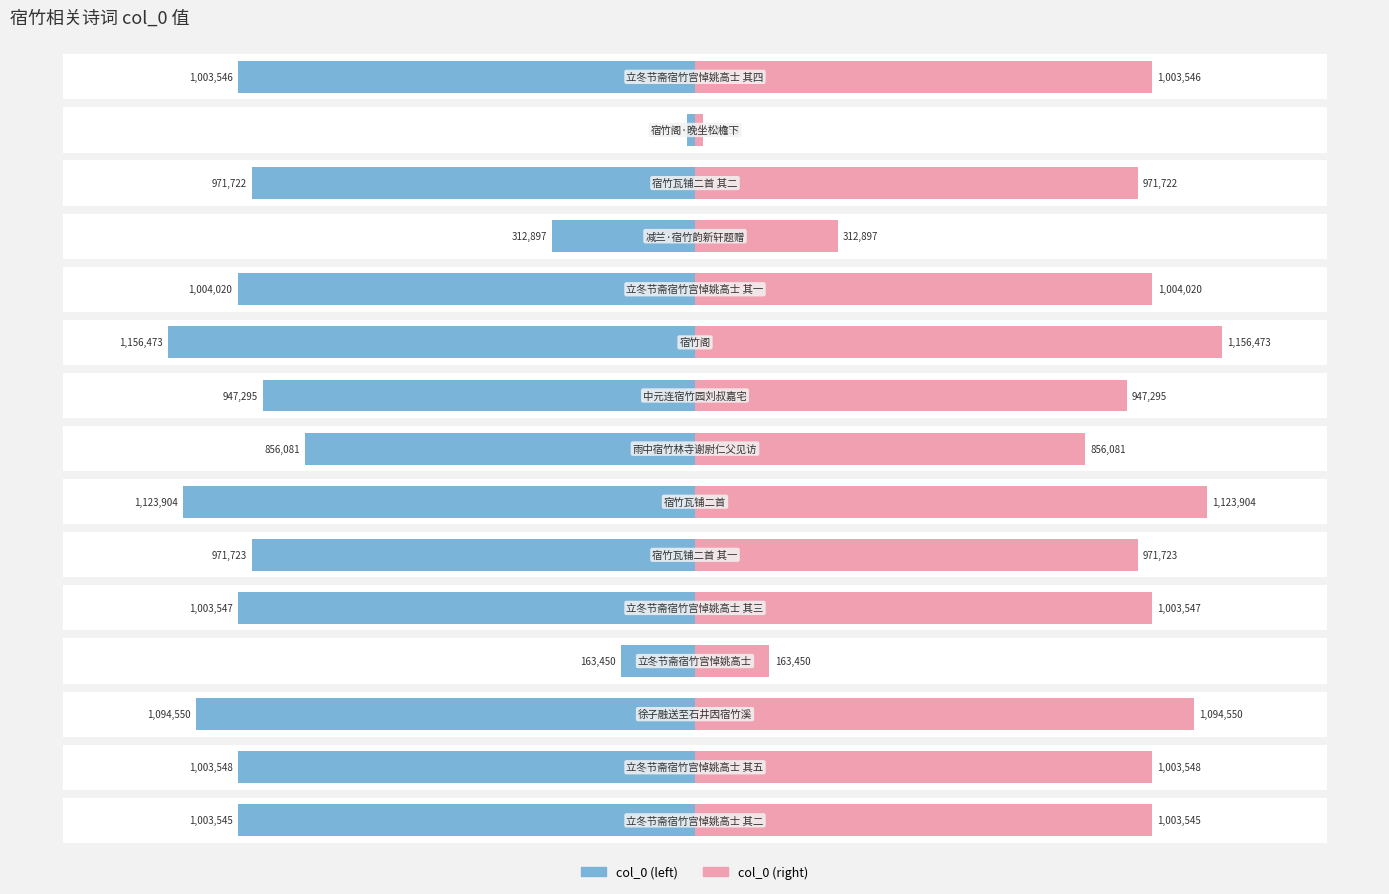

What are all the series names shown in the legend?

col_0 (left), col_0 (right)